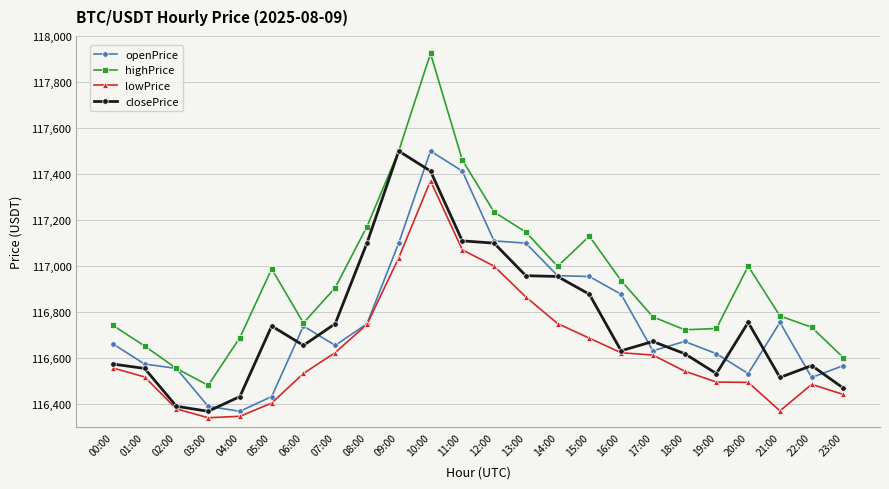

What is the difference between the second highest and minimum values in the closePrice series?

1043.7